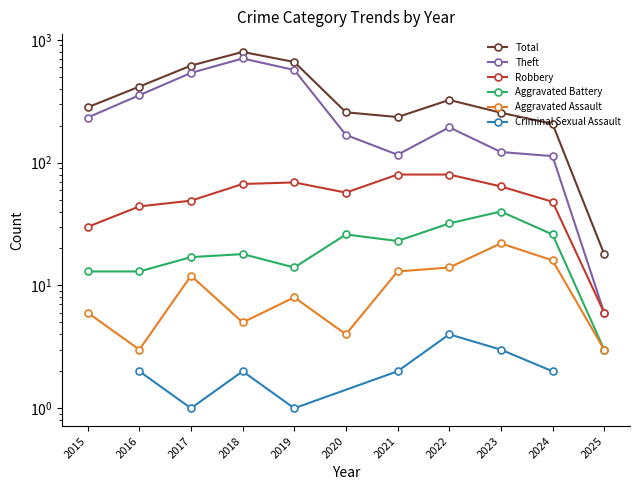

What value does the Theft series have at 2018?

705